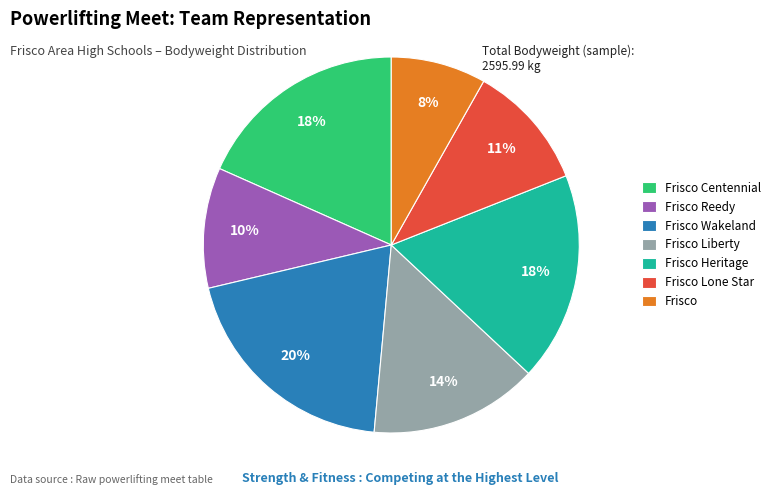

To the nearest percent, what is the average slice percentage?

14%